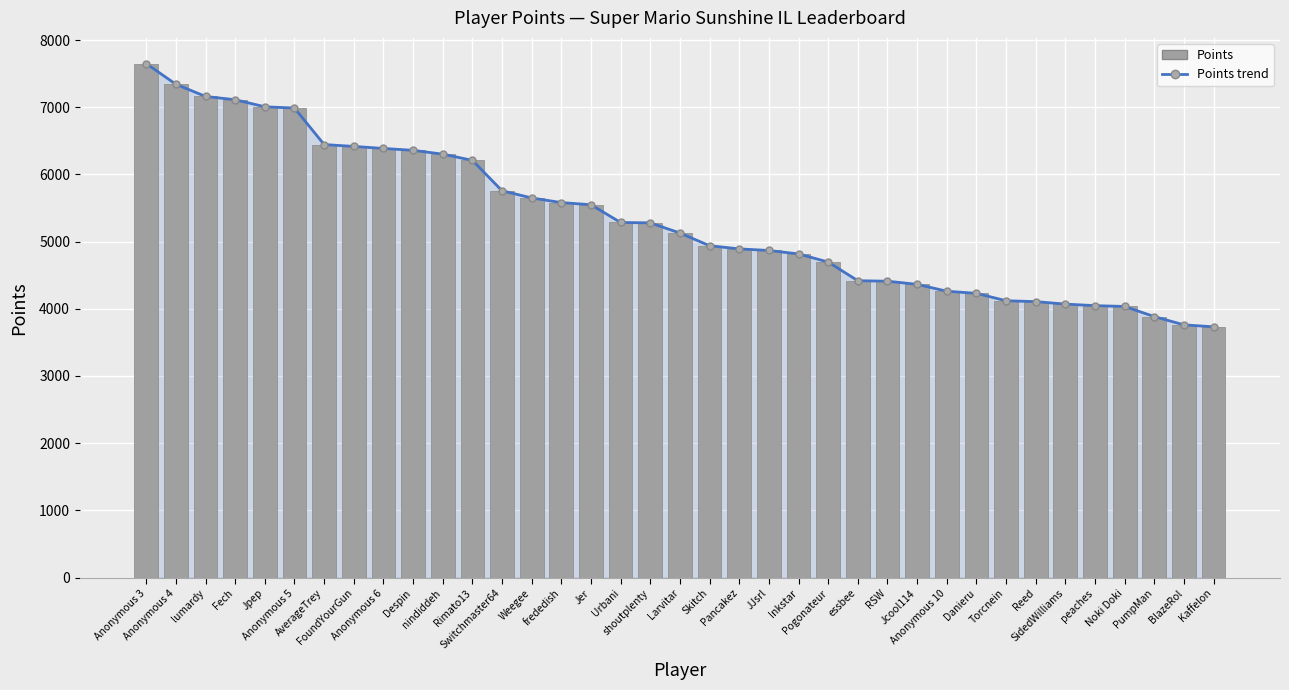

Reading left to right, transcribe all the data shown in this chart.

Points trend: 7650	7342	7161	7112	7007	6988	6445	6417	6387	6359	6302	6210	5757	5650	5581	5549	5285	5279	5128	4939	4892	4868	4817	4696	4418	4411	4364	4262	4230	4120	4107	4070	4047	4035	3884	3761	3732
Points: 7650	7342	7161	7112	7007	6988	6445	6417	6387	6359	6302	6210	5757	5650	5581	5549	5285	5279	5128	4939	4892	4868	4817	4696	4418	4411	4364	4262	4230	4120	4107	4070	4047	4035	3884	3761	3732